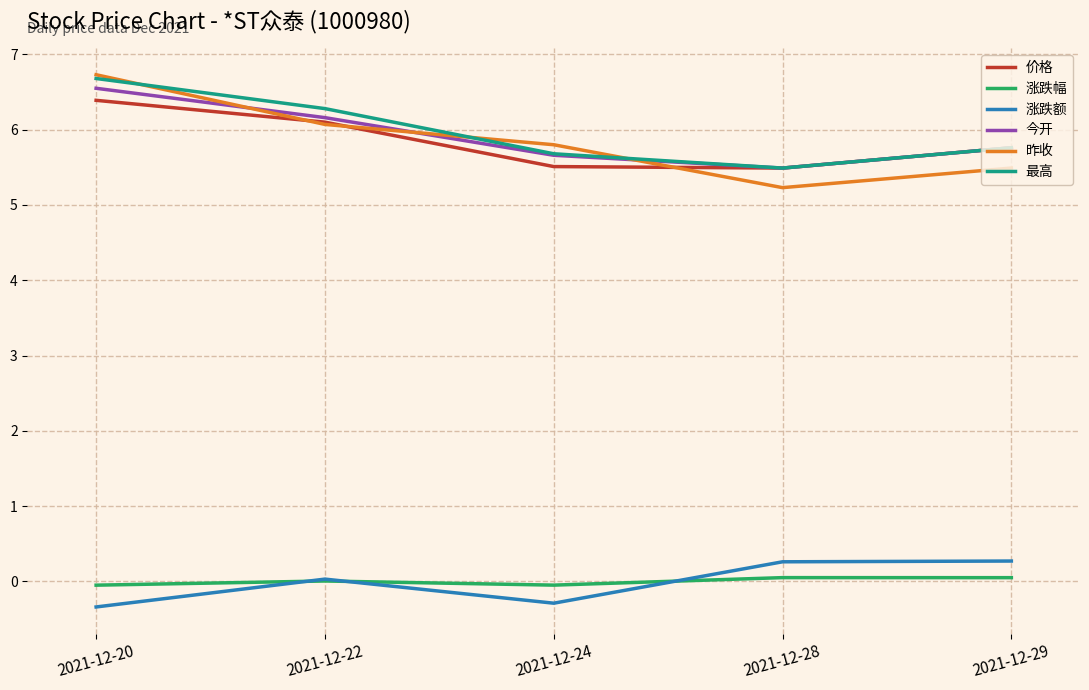

Which series has the largest range (max minus min)?

昨收